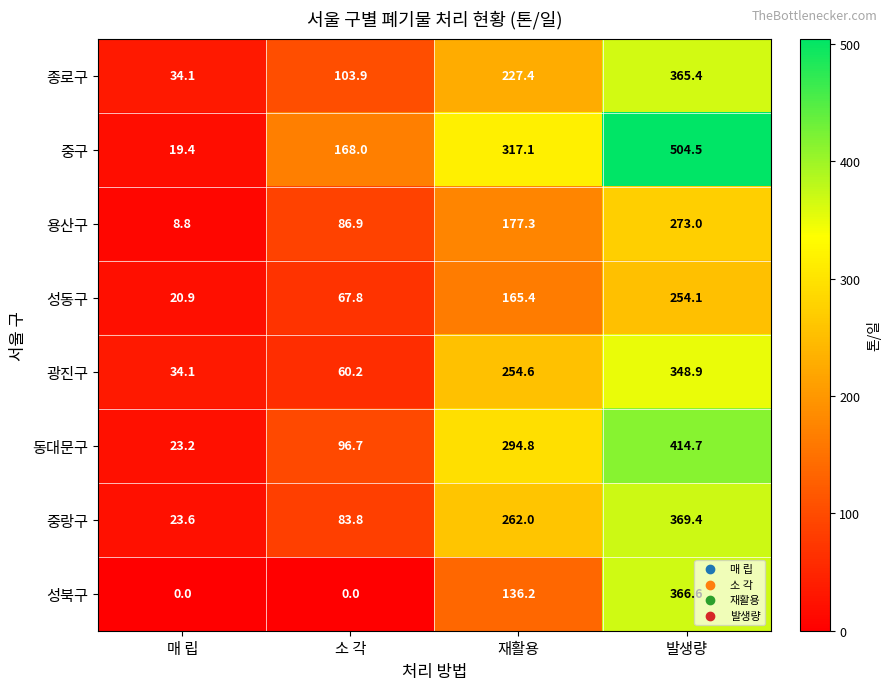

At which label is 용산구 closest to 140?

재활용